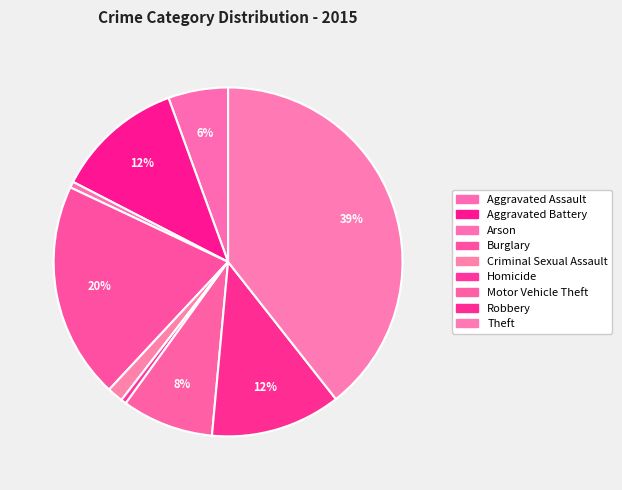

Between Homicide and Aggravated Assault, which is larger?

Aggravated Assault